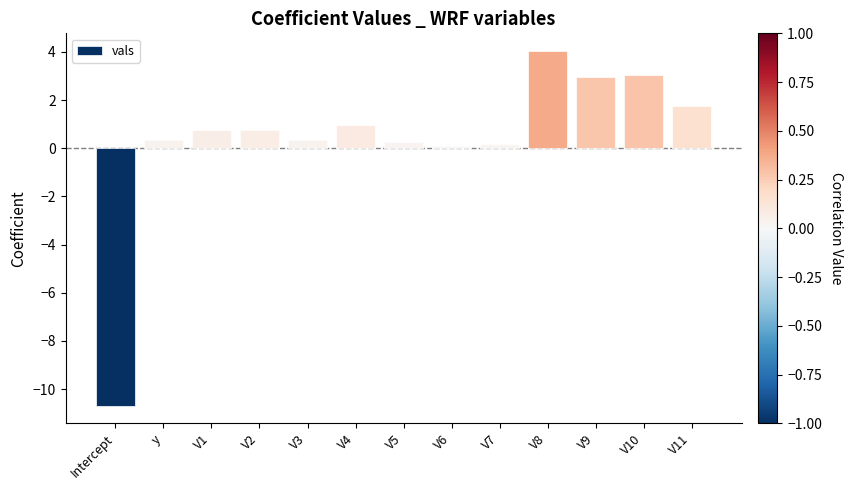

Is it true that the value at V2 is 0.8?

True